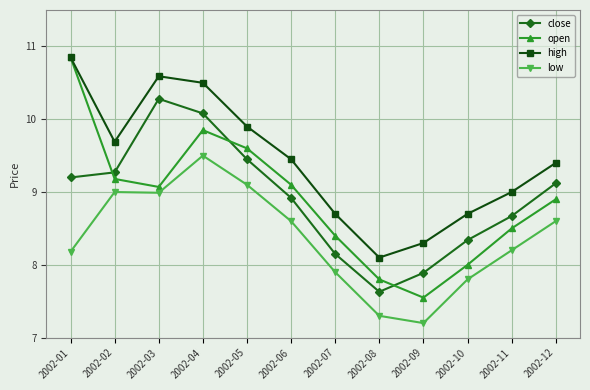

At which label does close reach its minimum?

2002-08